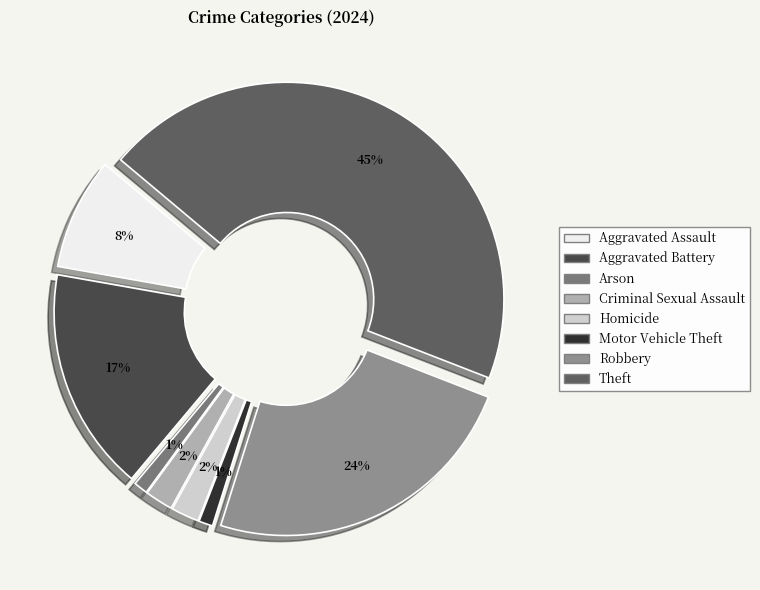

To the nearest percent, what percentage of the pie is Homicide?

2%